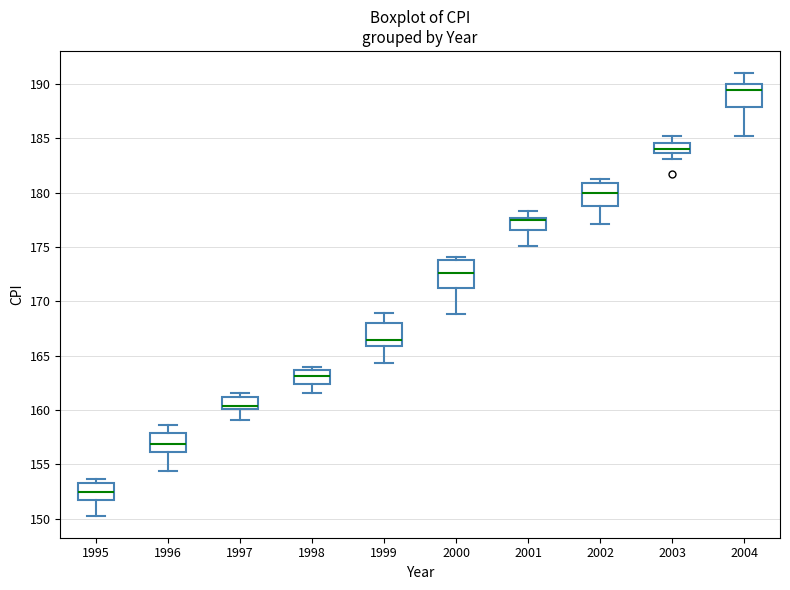

Where does the median line of the box at x = 1997 sit on the y-axis? The values are not printed on the chart, so give them approximately, as read against the axis.

160.5